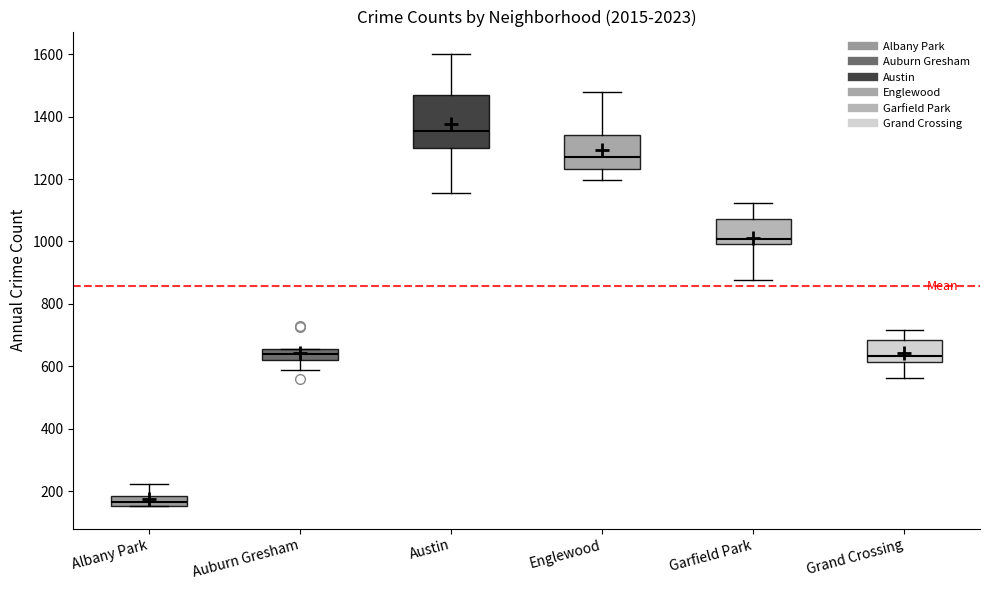

Which box's median line is the lowest?

Albany Park